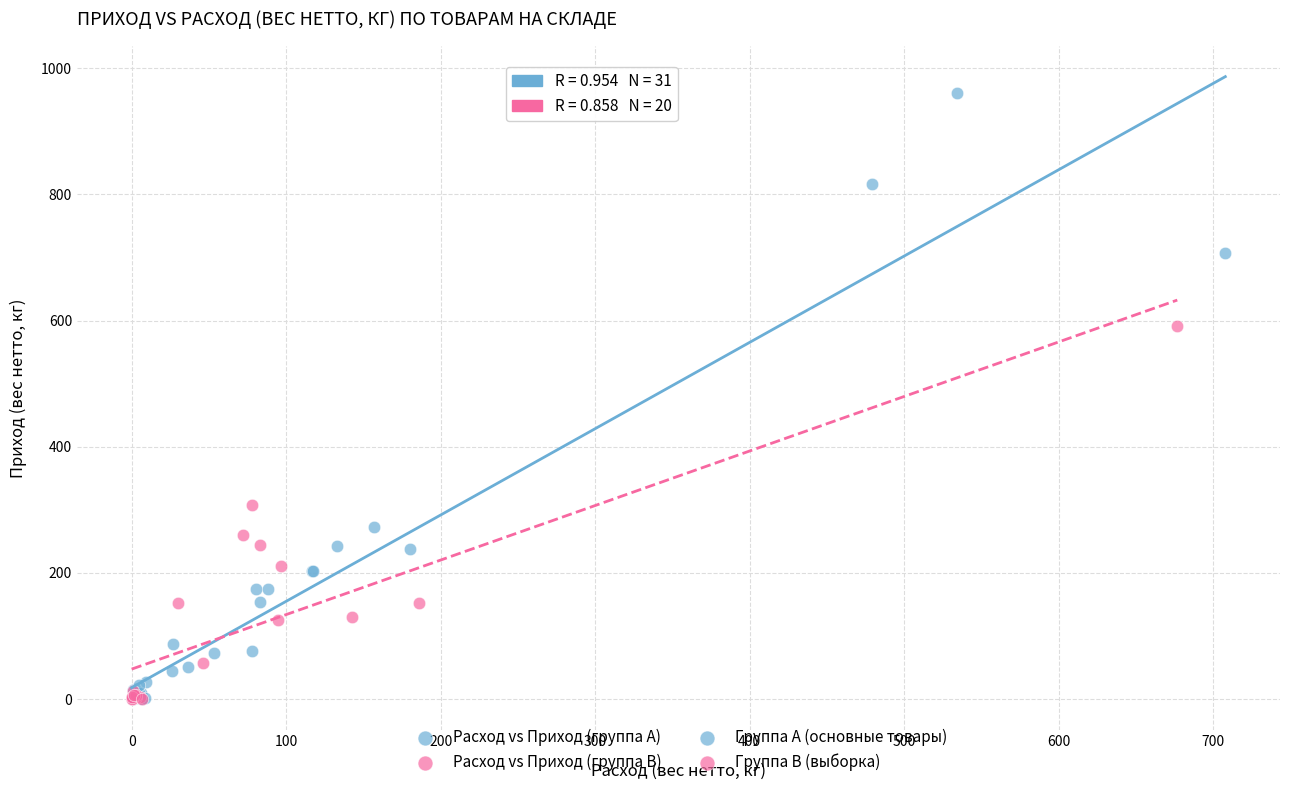

Which series reaches the maximum Y coordinate?

Расход vs Приход (группа A)